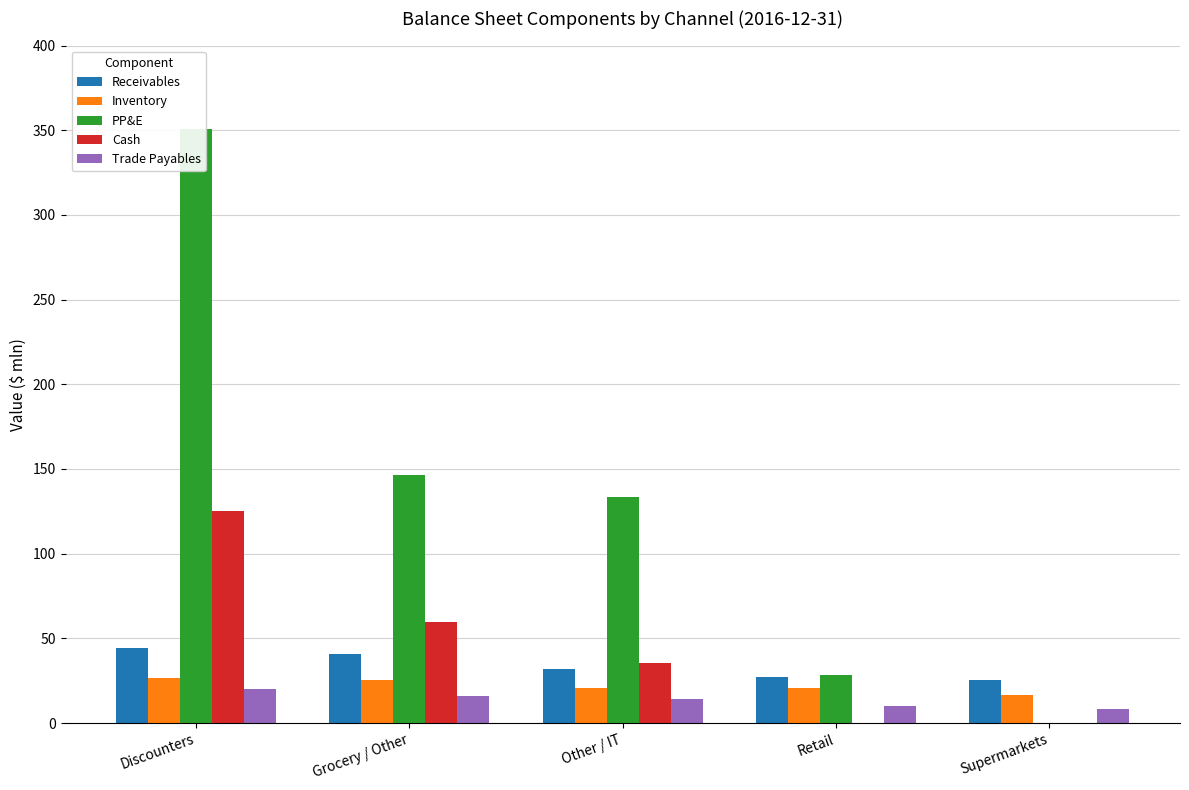

What is the value of the Receivables bar at the 1st from the left?

44.0